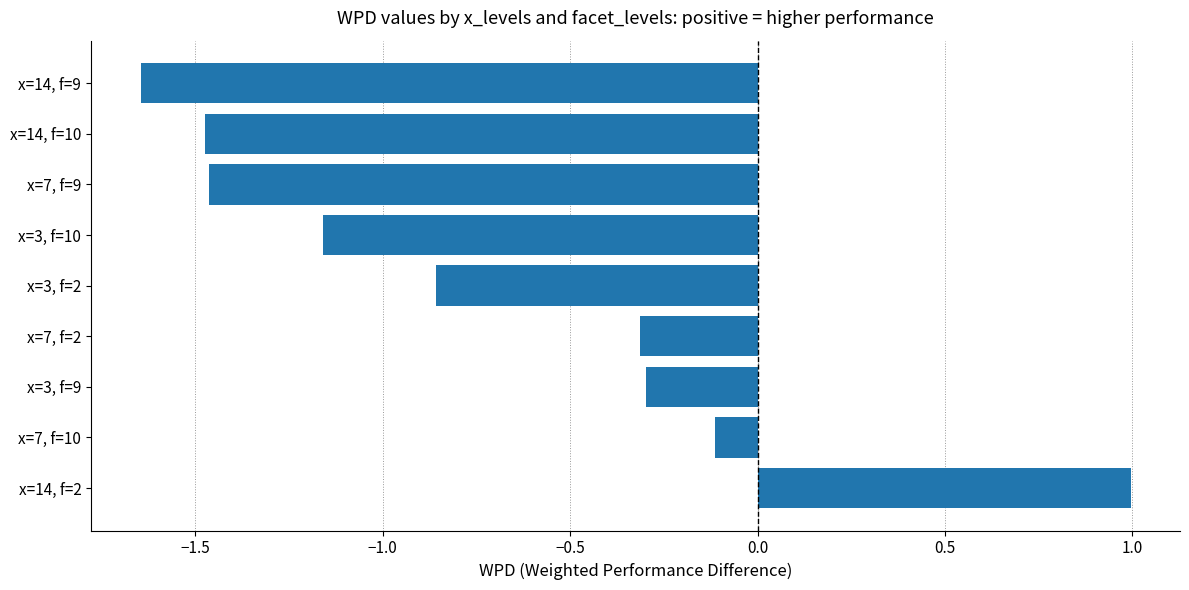

Which category has the highest value across all series?

x=14, f=2